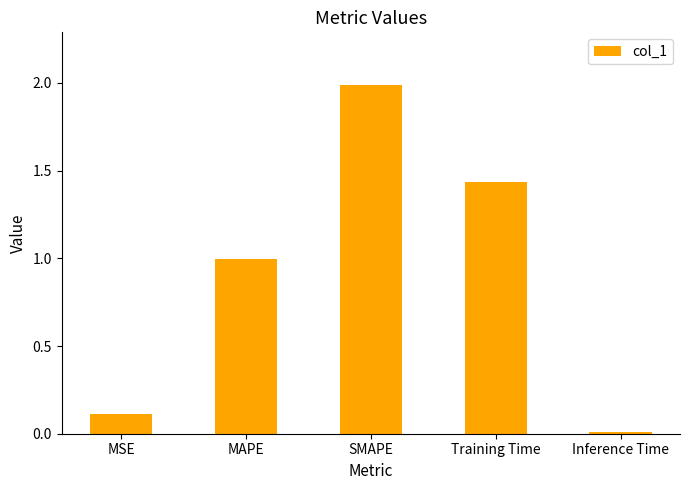

What is the difference between the maximum and minimum values?

2.0